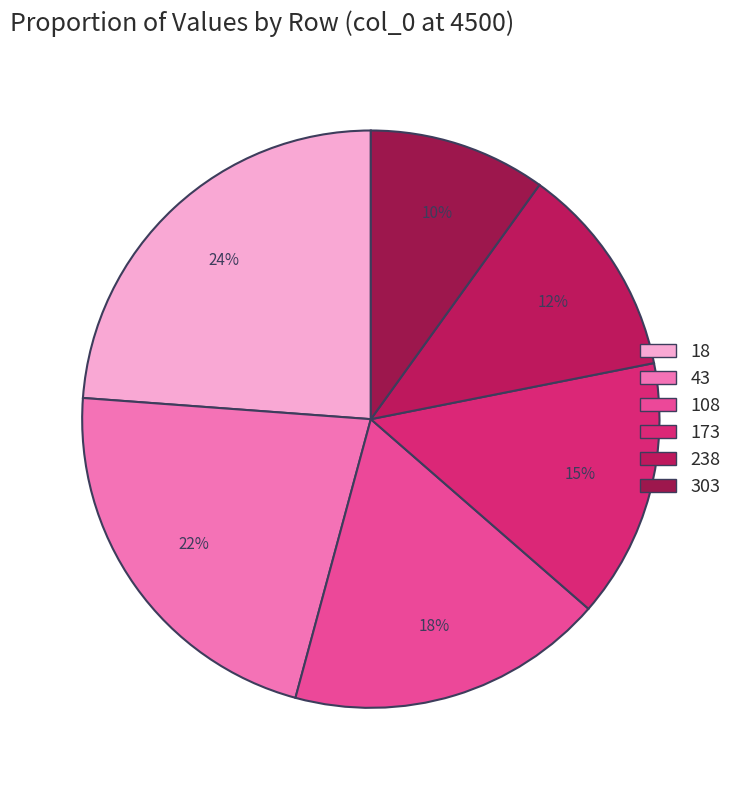

Which category has the biggest portion of the pie?

18